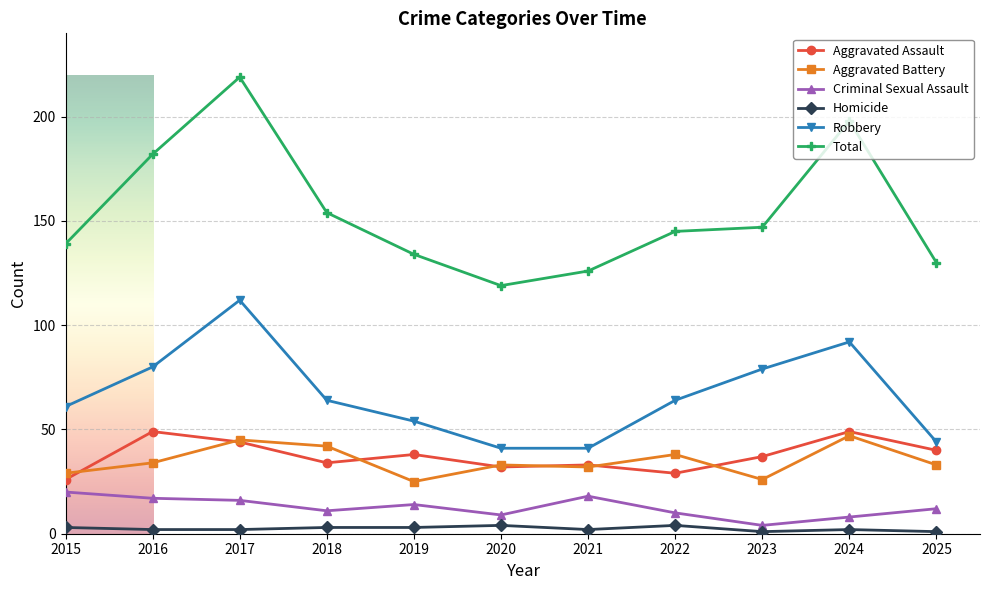

How many Homicide values are between 2 and 3?

7